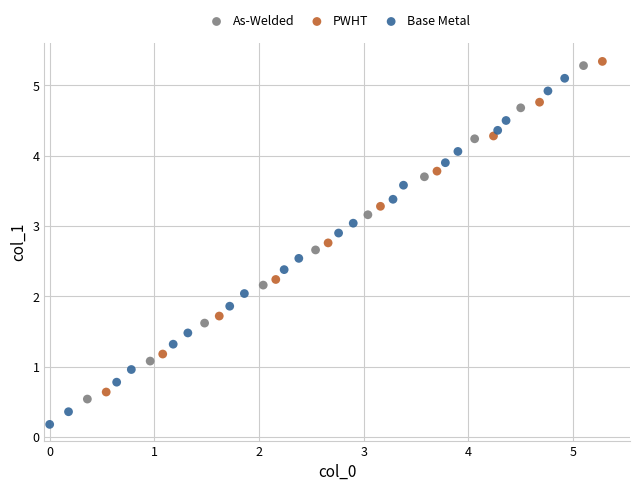

Which series contains the lowest Y value?

Base Metal